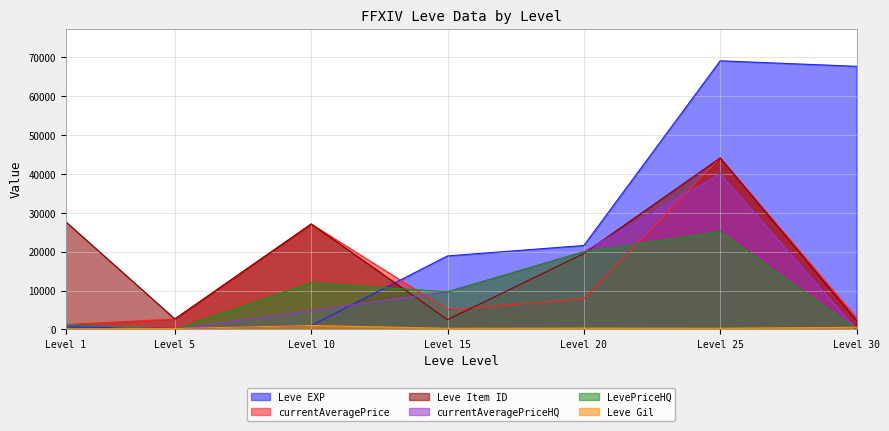

At which category is the sum across all series the highest?

Level 25